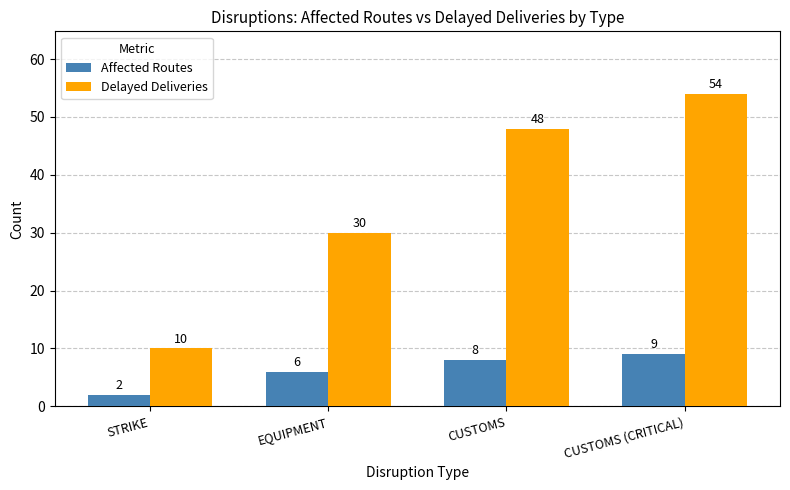

The value of Affected Routes at CUSTOMS is 11. True or false?

False